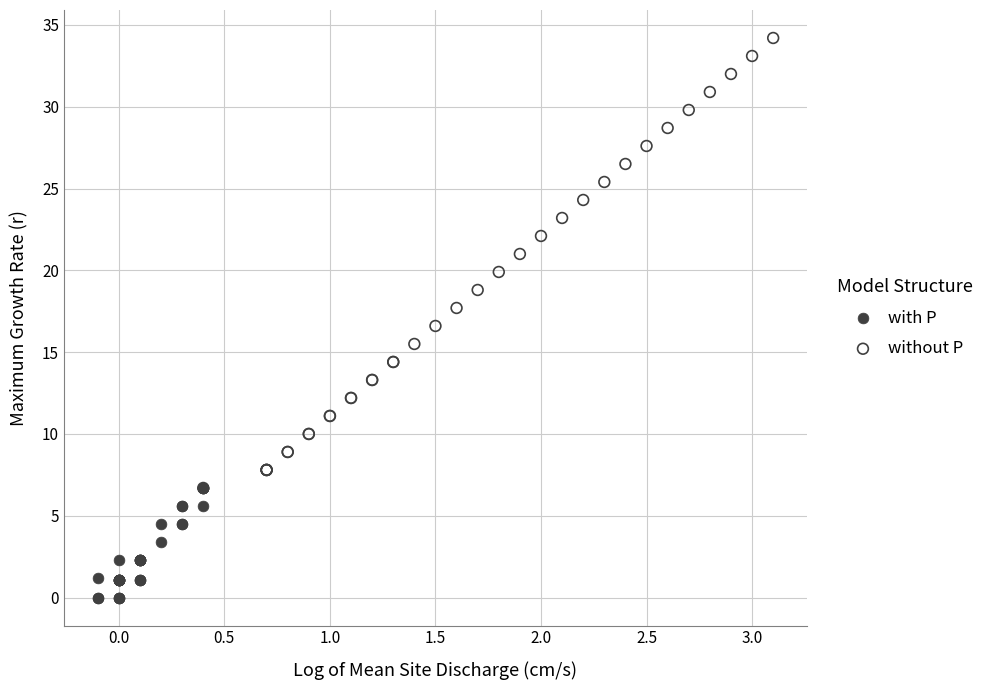

Which series contains the lowest Y value?

with P